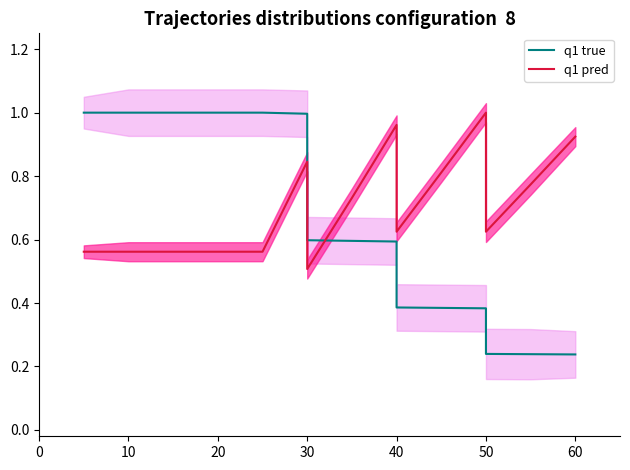

What is the difference between the maximum and second lowest values in the q1 pred series?

0.4